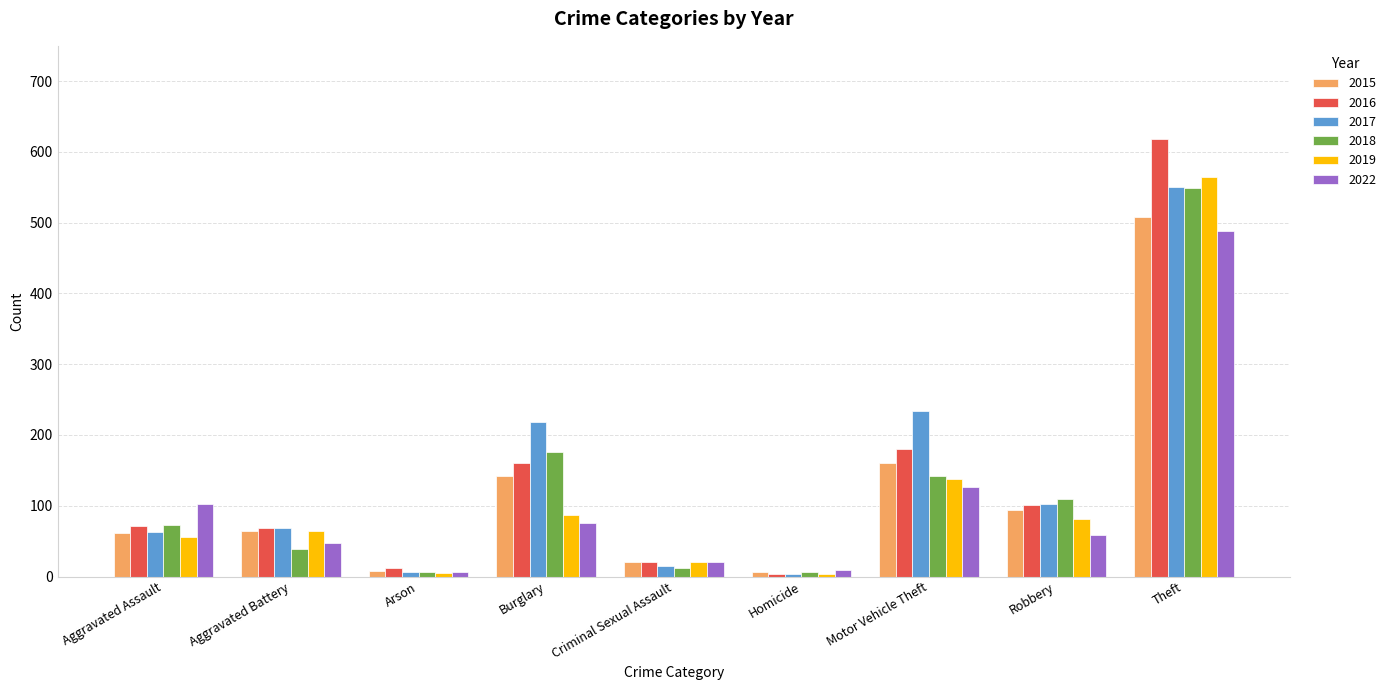

True or false: 2016 has a value of 91 at Motor Vehicle Theft.

False